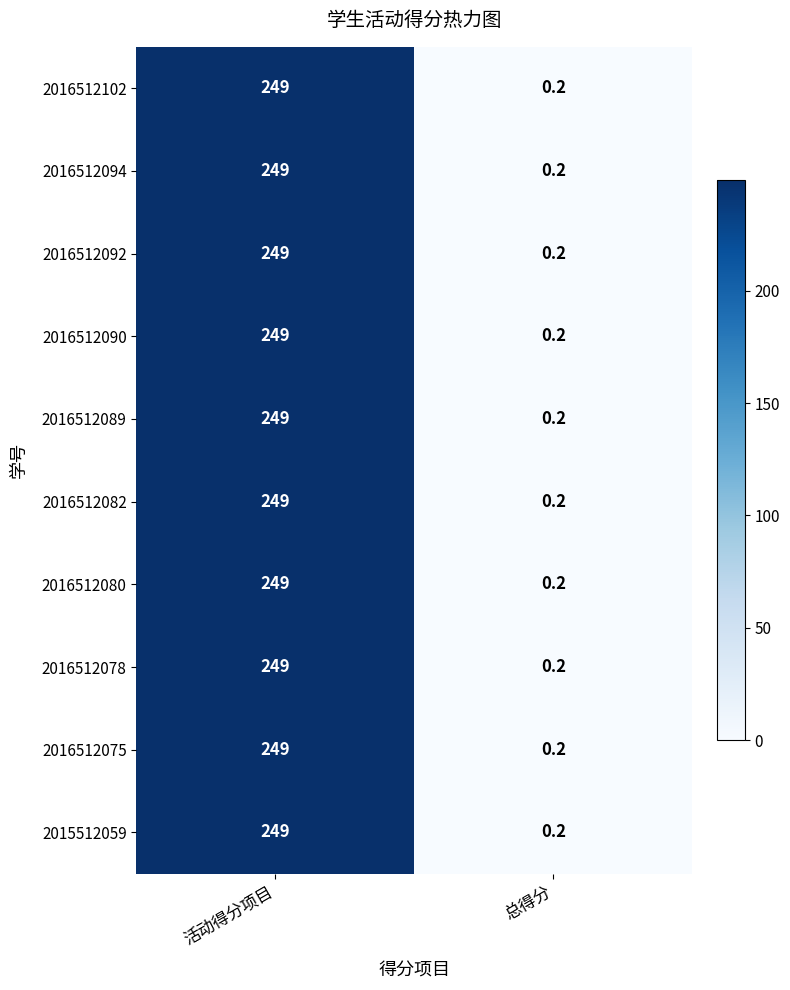

Reading left to right, list all the values displayed in this chart.

2016512102: 活动得分项目=249.0	总得分=0.2
2016512094: 活动得分项目=249.0	总得分=0.2
2016512092: 活动得分项目=249.0	总得分=0.2
2016512090: 活动得分项目=249.0	总得分=0.2
2016512089: 活动得分项目=249.0	总得分=0.2
2016512082: 活动得分项目=249.0	总得分=0.2
2016512080: 活动得分项目=249.0	总得分=0.2
2016512078: 活动得分项目=249.0	总得分=0.2
2016512075: 活动得分项目=249.0	总得分=0.2
2015512059: 活动得分项目=249.0	总得分=0.2